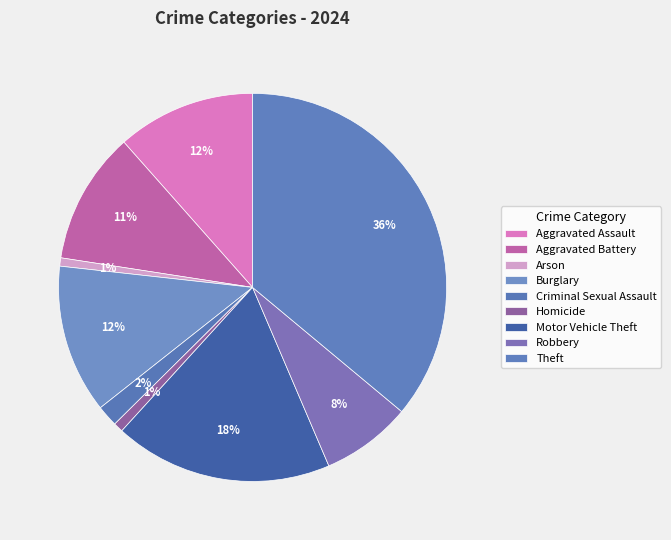

To the nearest percent, what is the average slice percentage?

11%